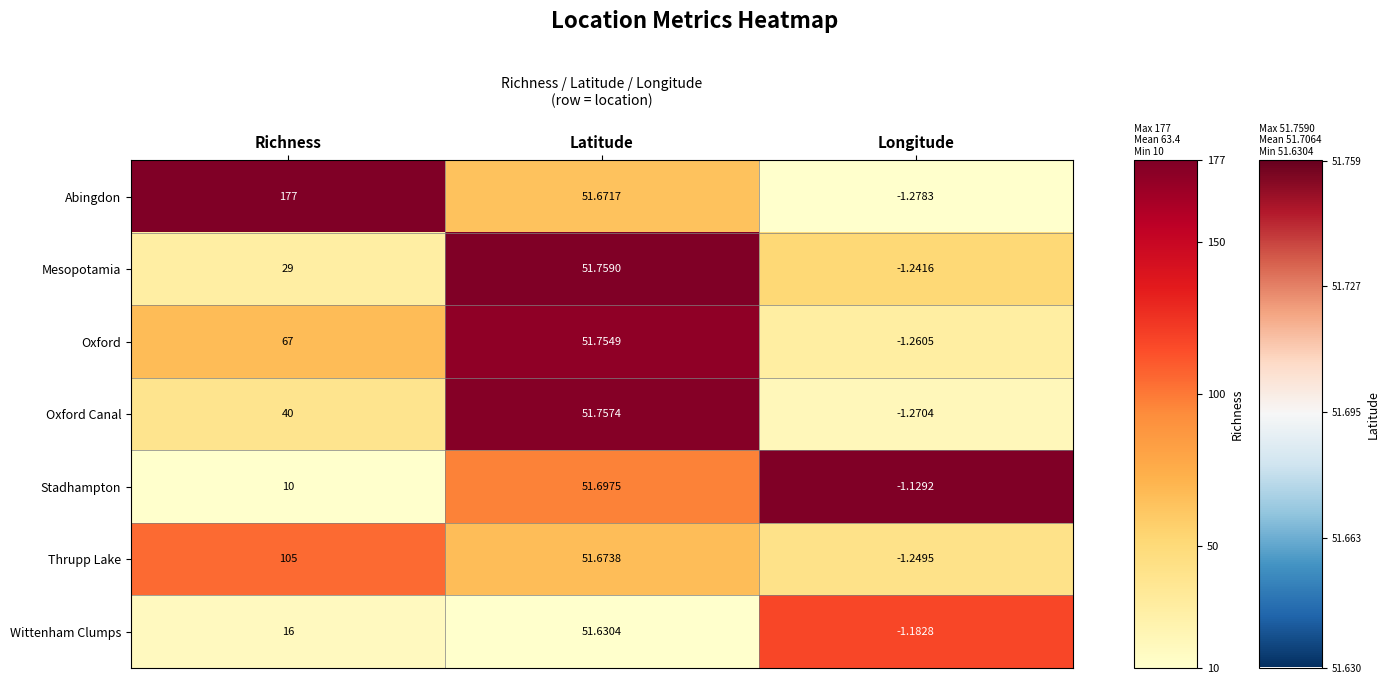

At which category is the sum across all series the highest?

Richness